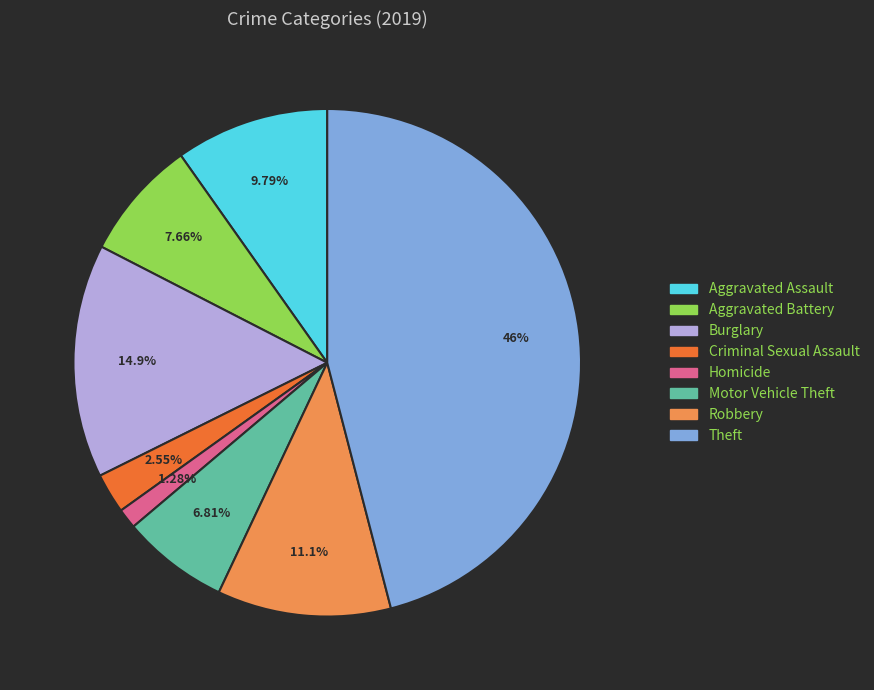

Is it true that Homicide is 12% of the pie?

False